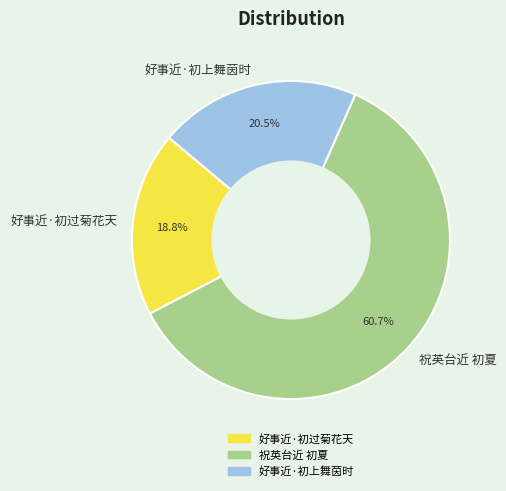

Count the number of slices in the pie.

3